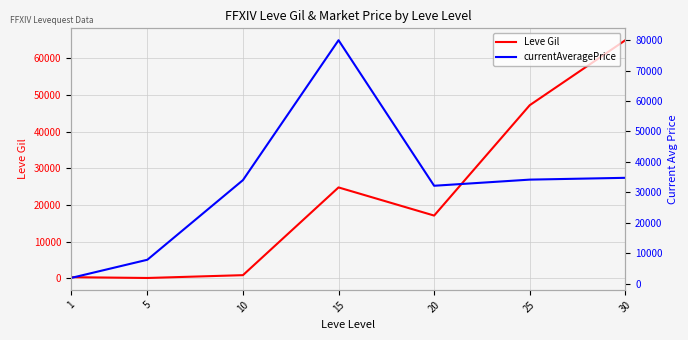

What is the spread (max minus min) of values at 20?

15030